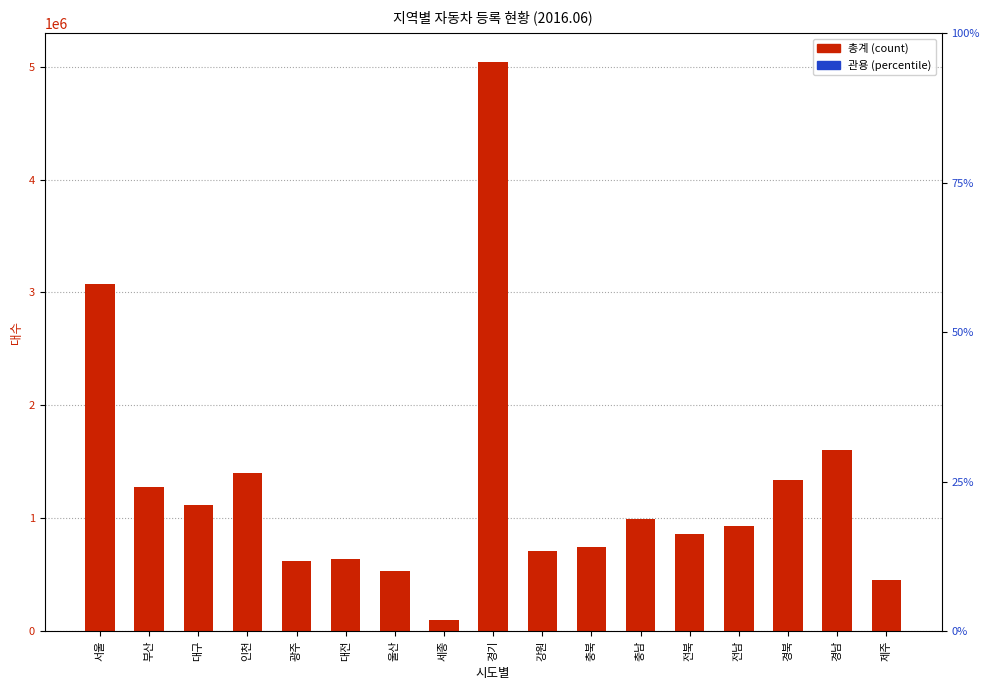

What is the difference between the maximum and minimum values in the 총계 series?

4941636